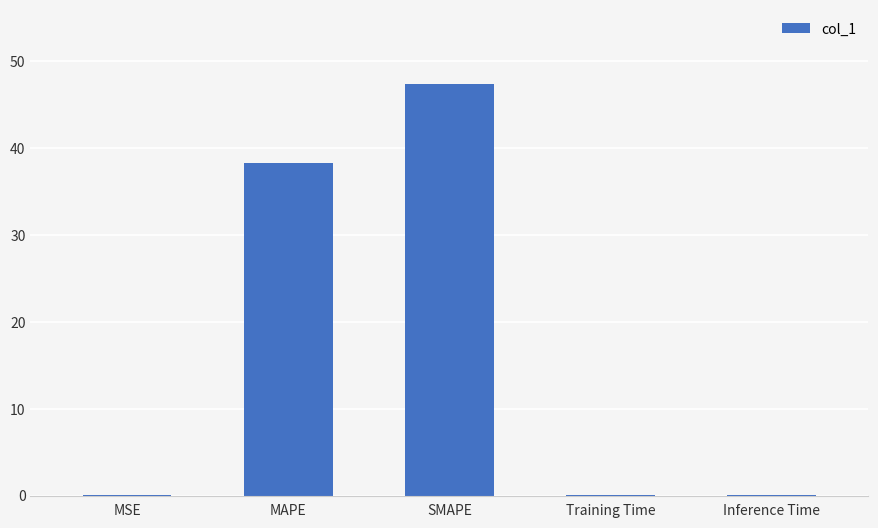

What is the change in value from MAPE to SMAPE?

+9.1